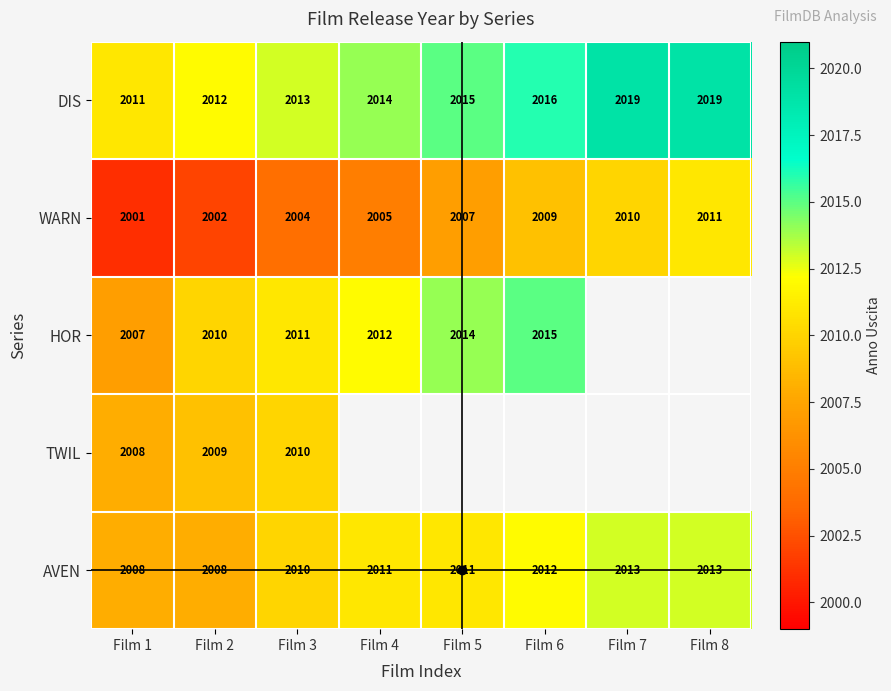

At which label does WARN reach its minimum?

Film 1